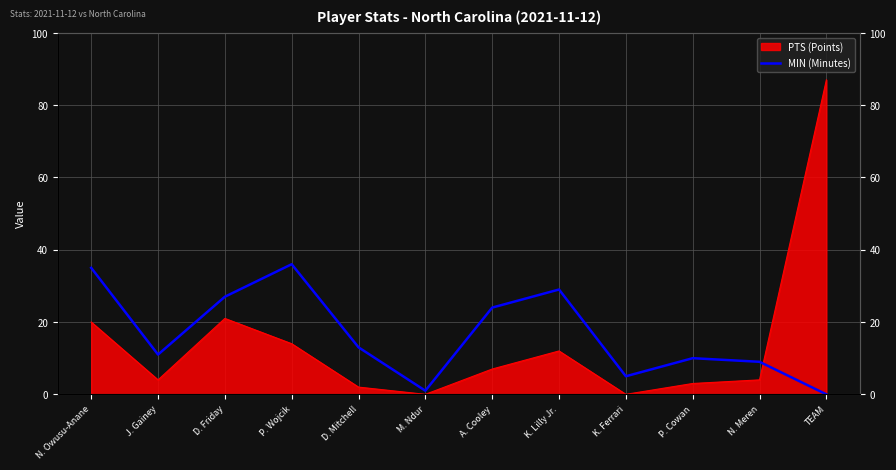

What position from the left is K. Lilly Jr.?

8